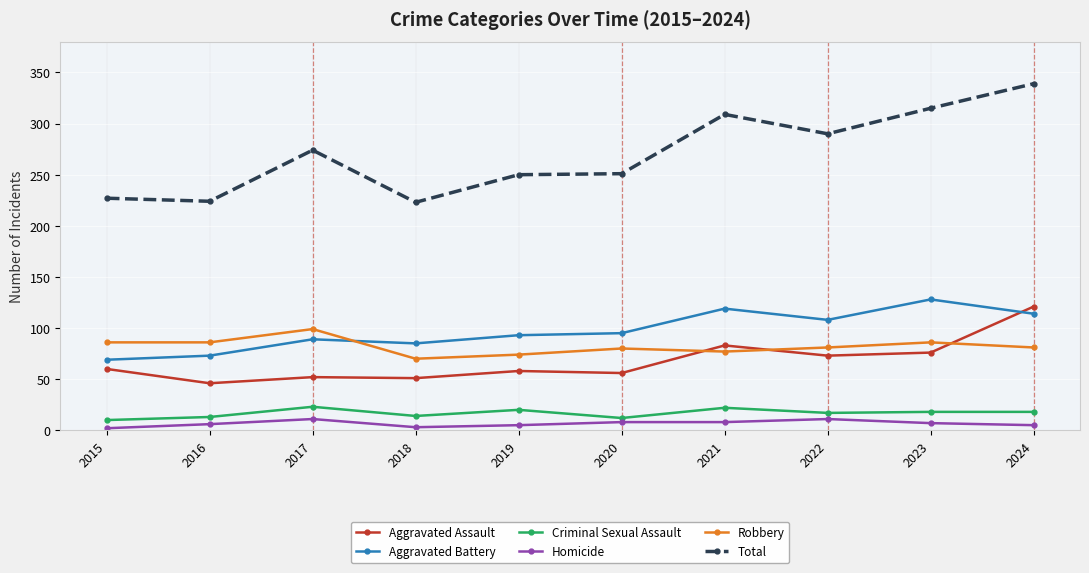

At which category is the sum across all series the highest?

2024